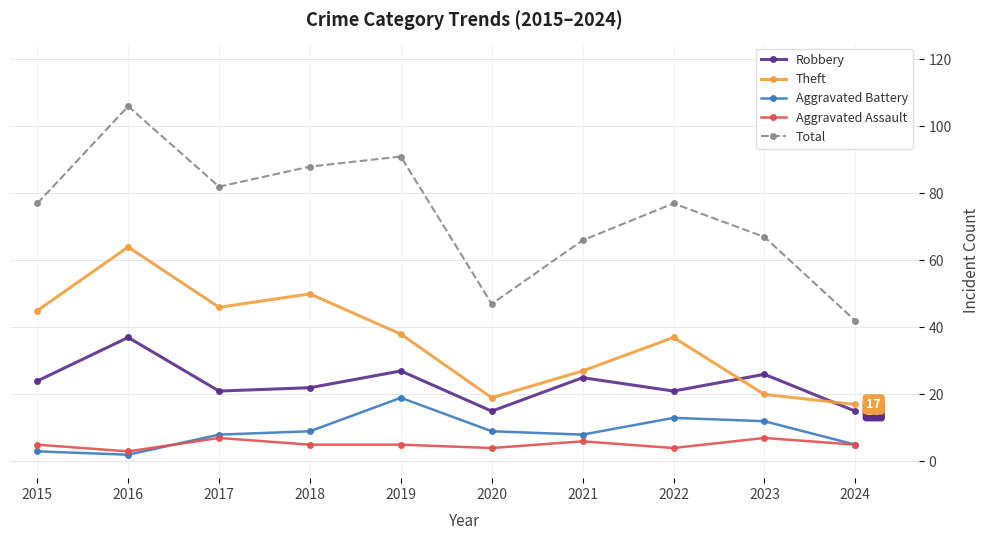

At which category is the sum across all series the highest?

2016